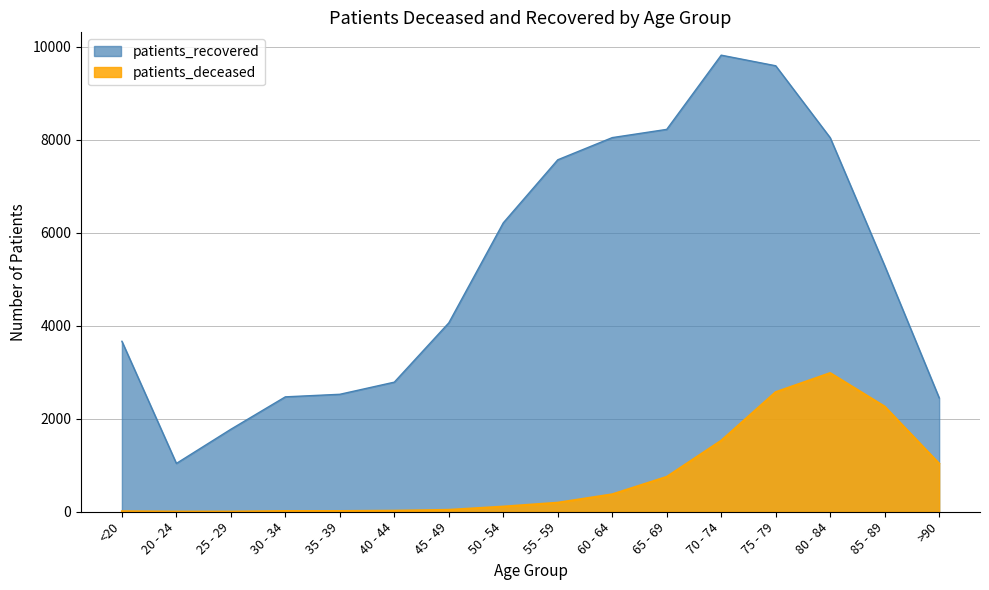

Reading left to right, transcribe all the data shown in this chart.

patients_deceased: 11	3	3	15	15	22	41	111	195	375	751	1529	2573	2983	2263	1036
patients_recovered: 3666	1039	1774	2471	2526	2787	4062	6213	7569	8046	8223	9819	9591	8044	5292	2450